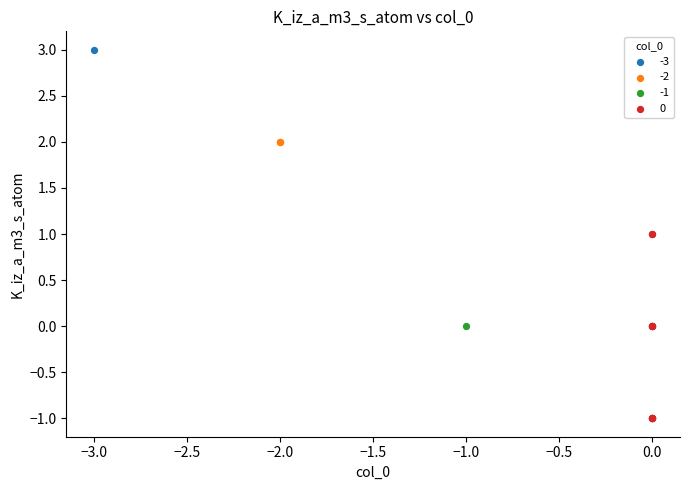

What are all the series names shown in the legend?

-3, -2, -1, 0